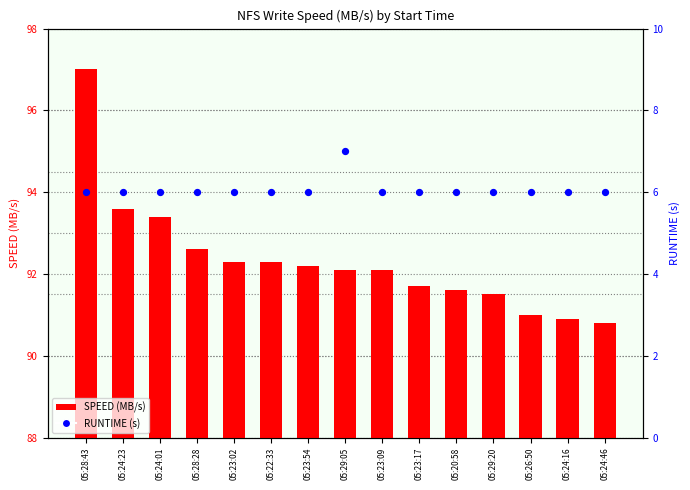

Which series has the largest total across all categories?

SPEED (MB/s)